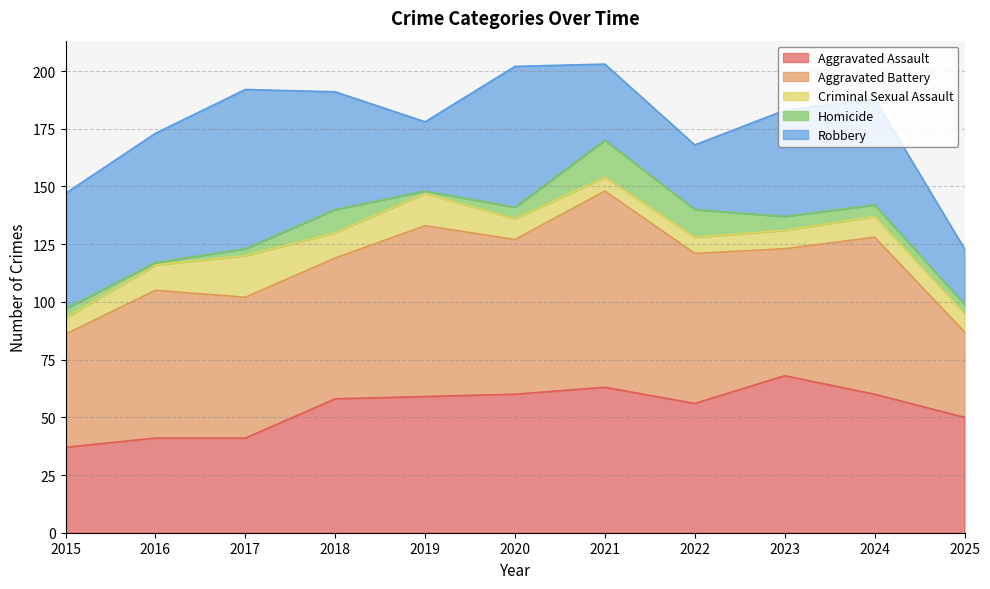

True or false: Criminal Sexual Assault and Aggravated Battery cross at least once.

False